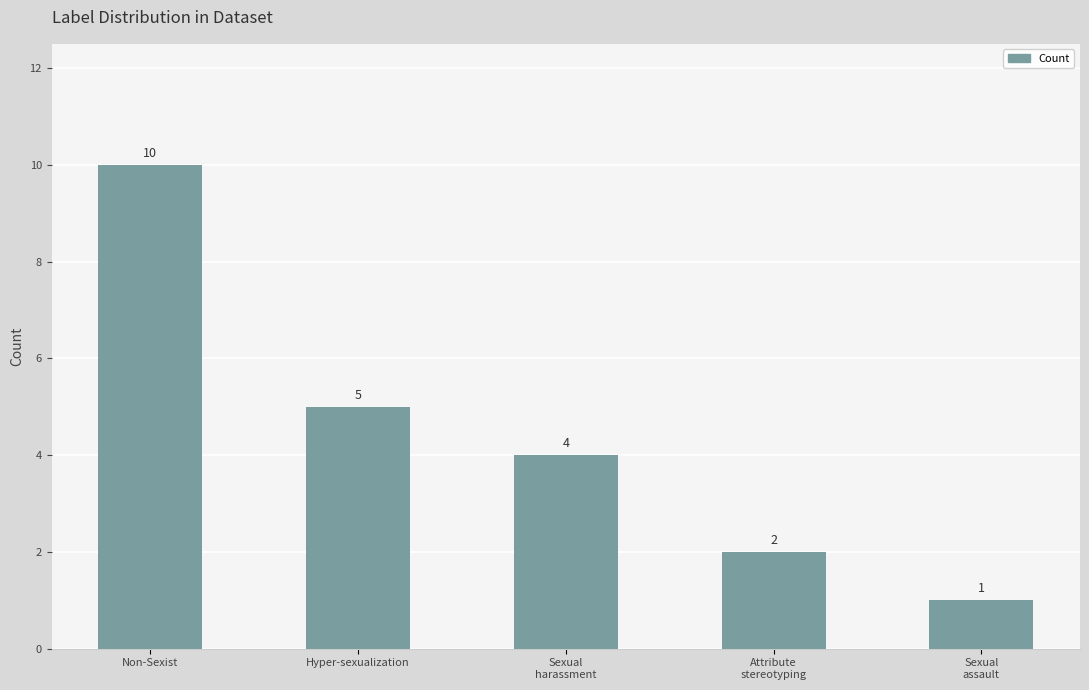

What is the change in value from Non-Sexist to Attribute
stereotyping?

-8